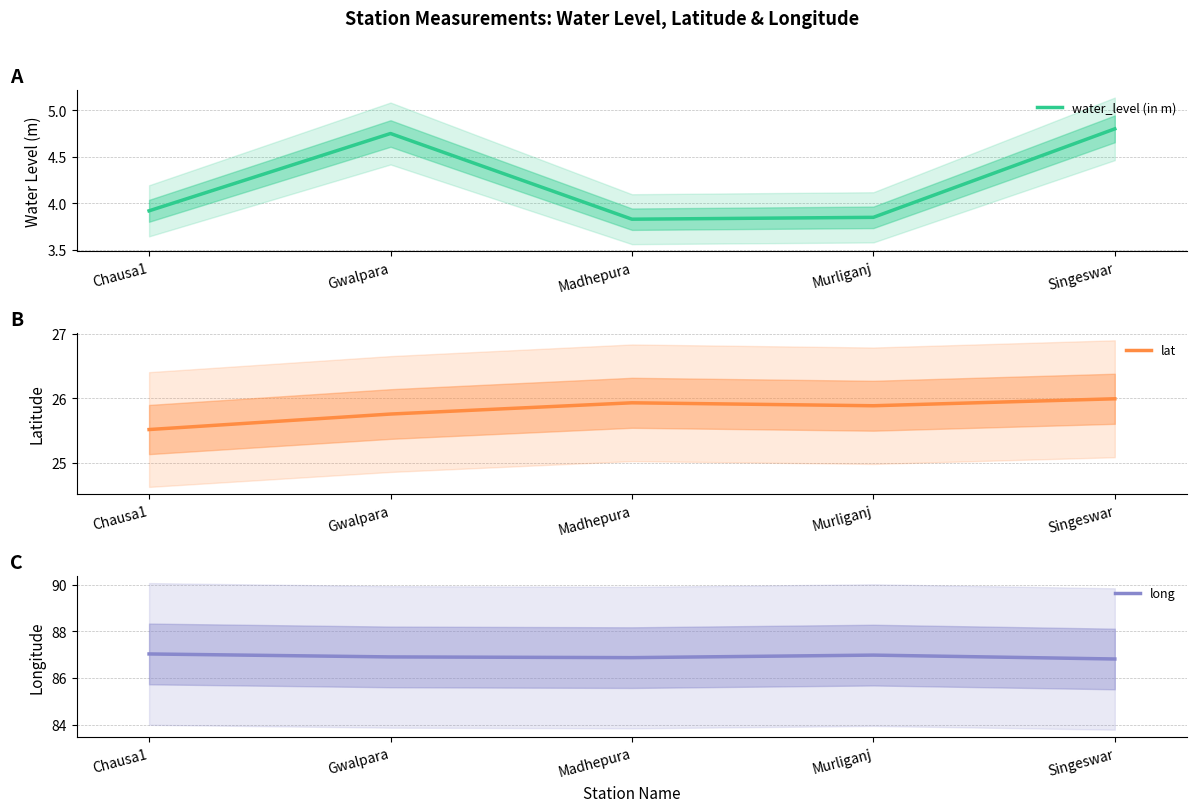

Which has a higher value, Chausa1 or Singeswar?

Singeswar